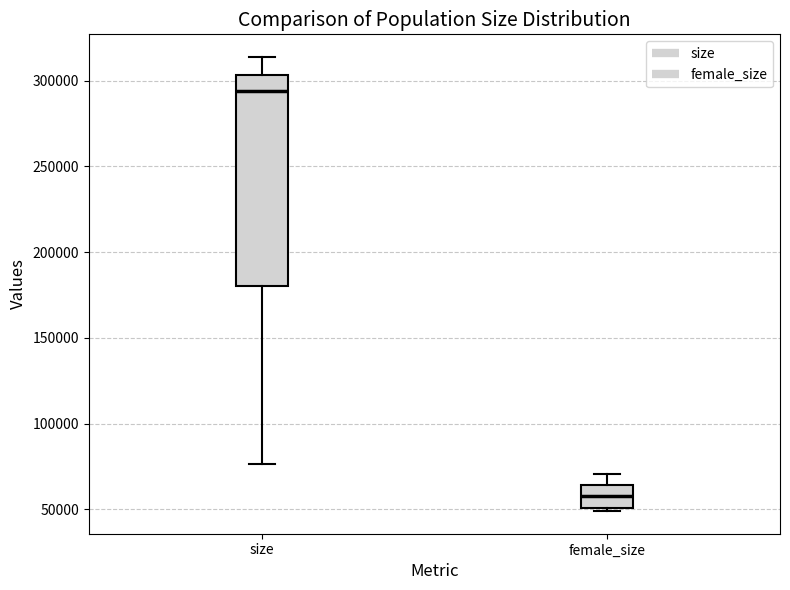

Reading left to right, read every box against the y-axis: the position of its median line, the range the box covers, and the ends of its whiskers. The values are not printed on the chart, so give them approximately, as read against the axis.

size: median 295000, box 180000 to 305000, whiskers 75000 to 315000
female_size: median 60000, box 50000 to 65000, whiskers 50000 (just below the box's lower edge) to 70000